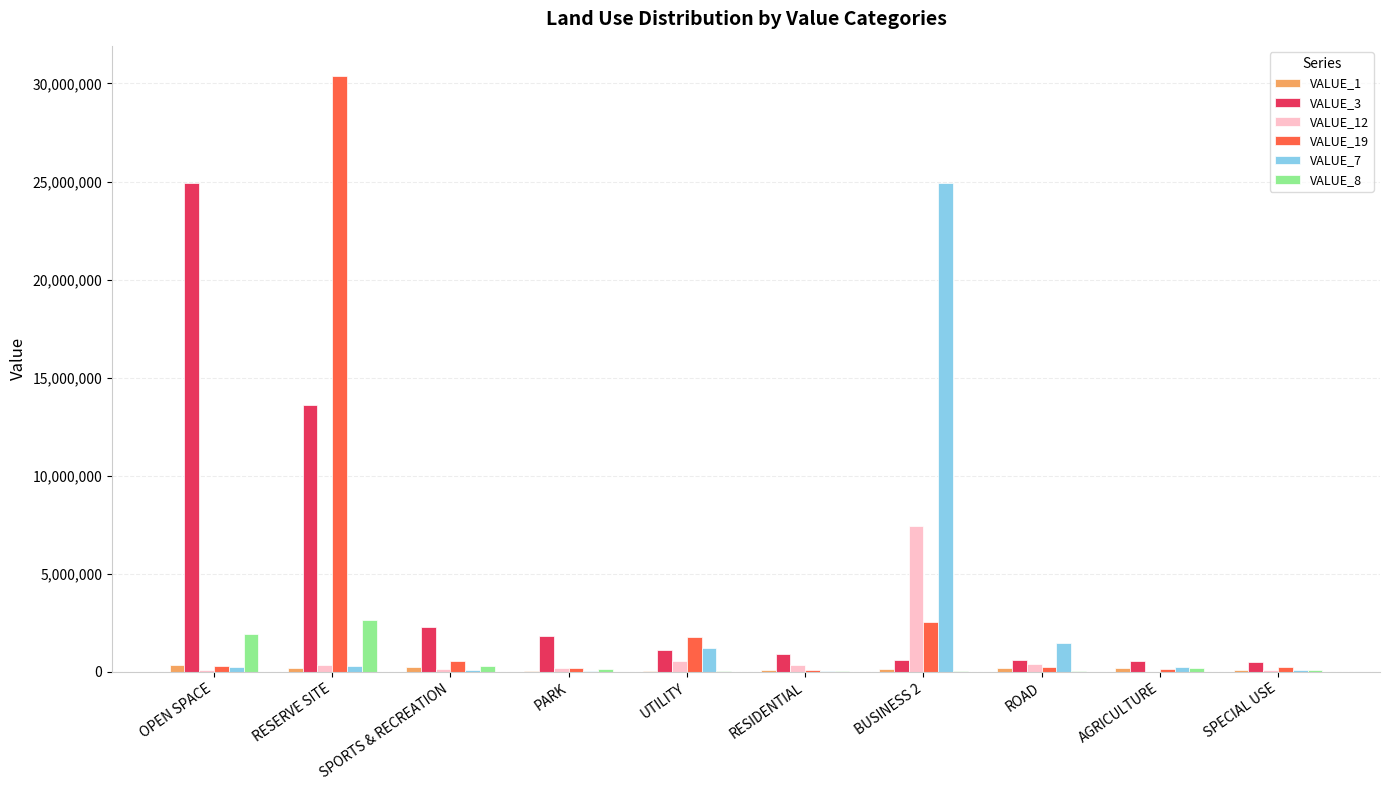

True or false: VALUE_3 has a value of 1801200 at PARK.

True